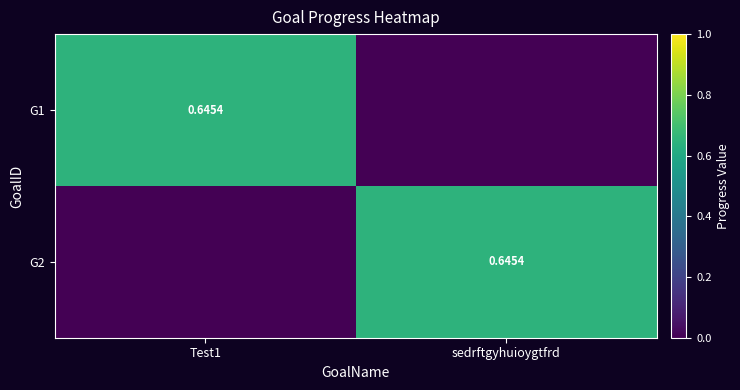

Which series has the largest range (max minus min)?

G1